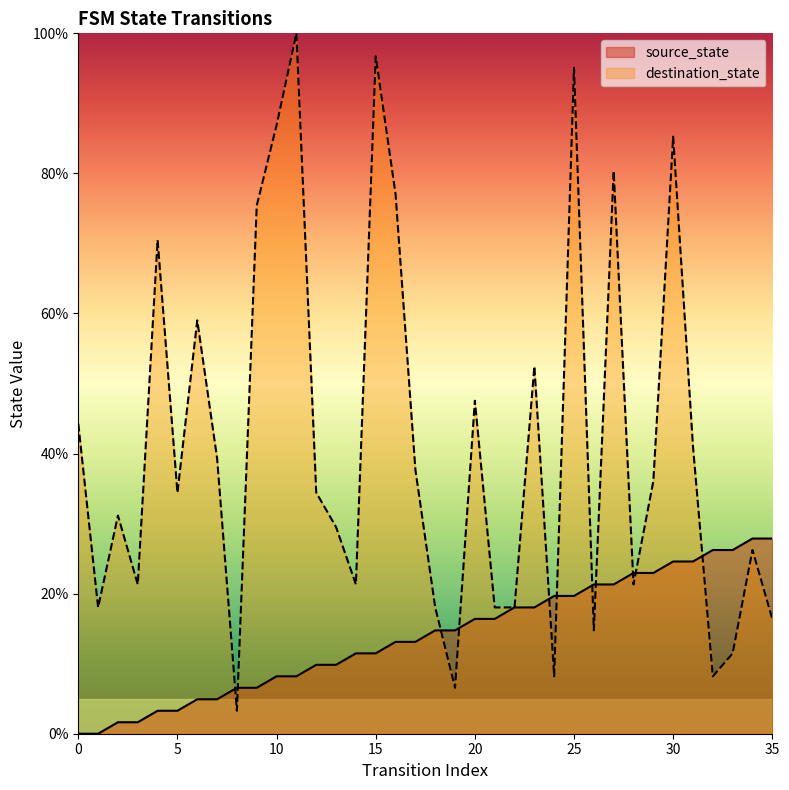

Which series ends up on top after the final intersection of source_state and destination_state?

source_state